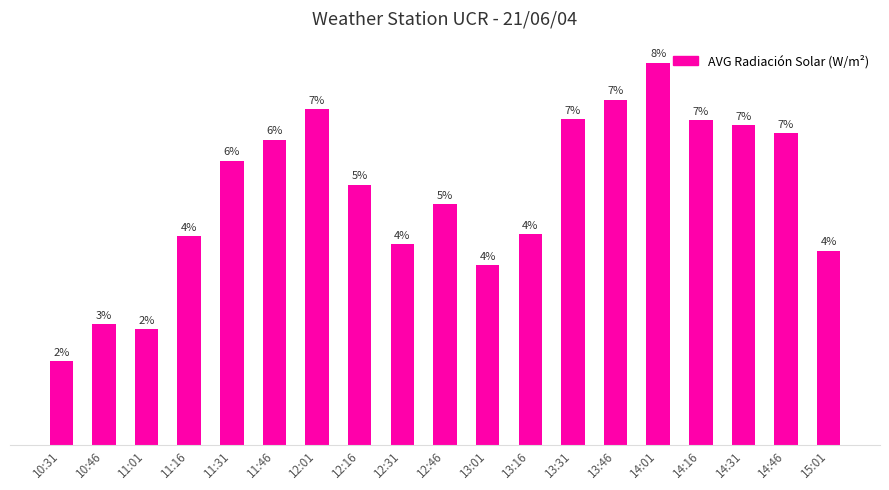

Does the chart contain any negative values?

No